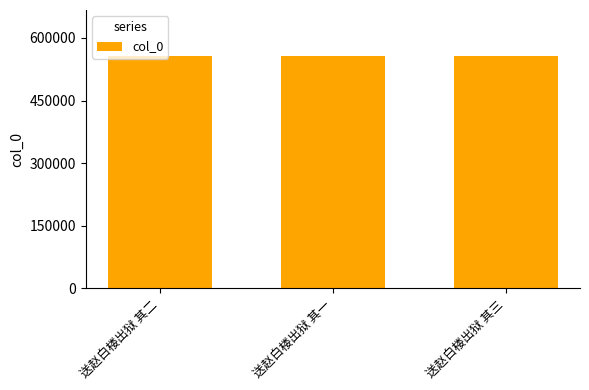

What is the sum of all values?

1667697